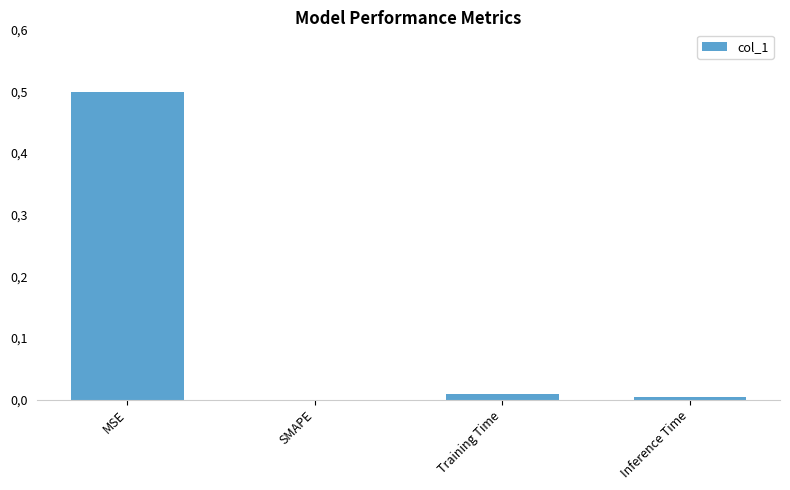

How many bars are there in total?

4